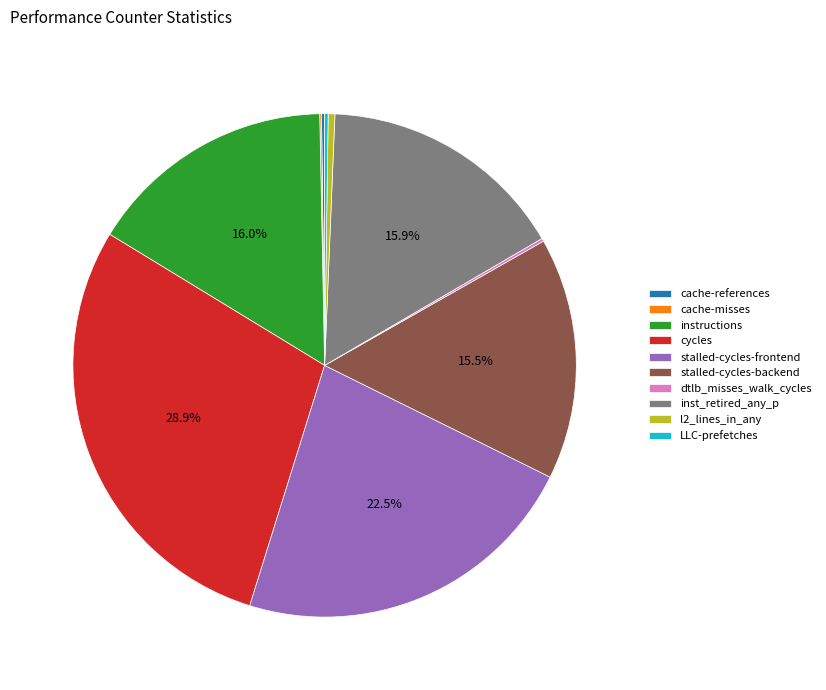

Does instructions account for over 50% of the chart?

No